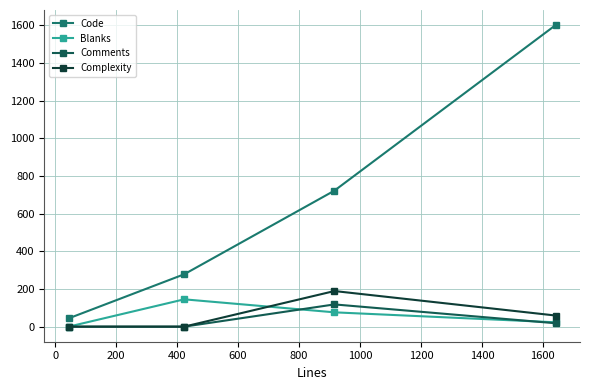

Which series has the widest spread of values?

Code